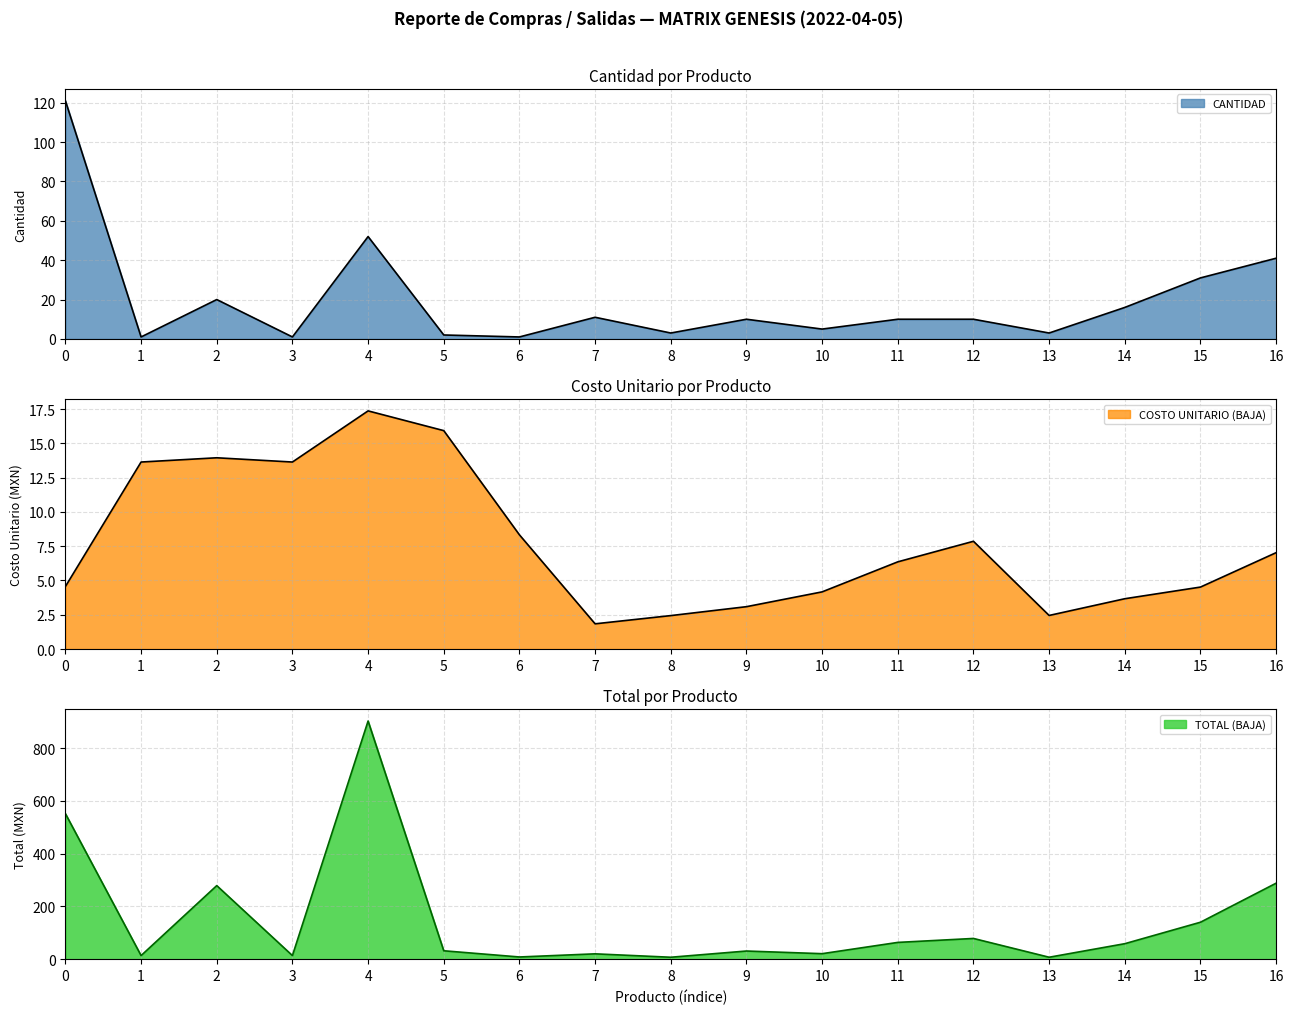

True or false: TOTAL (BAJA) and CANTIDAD intersect in this chart.

False